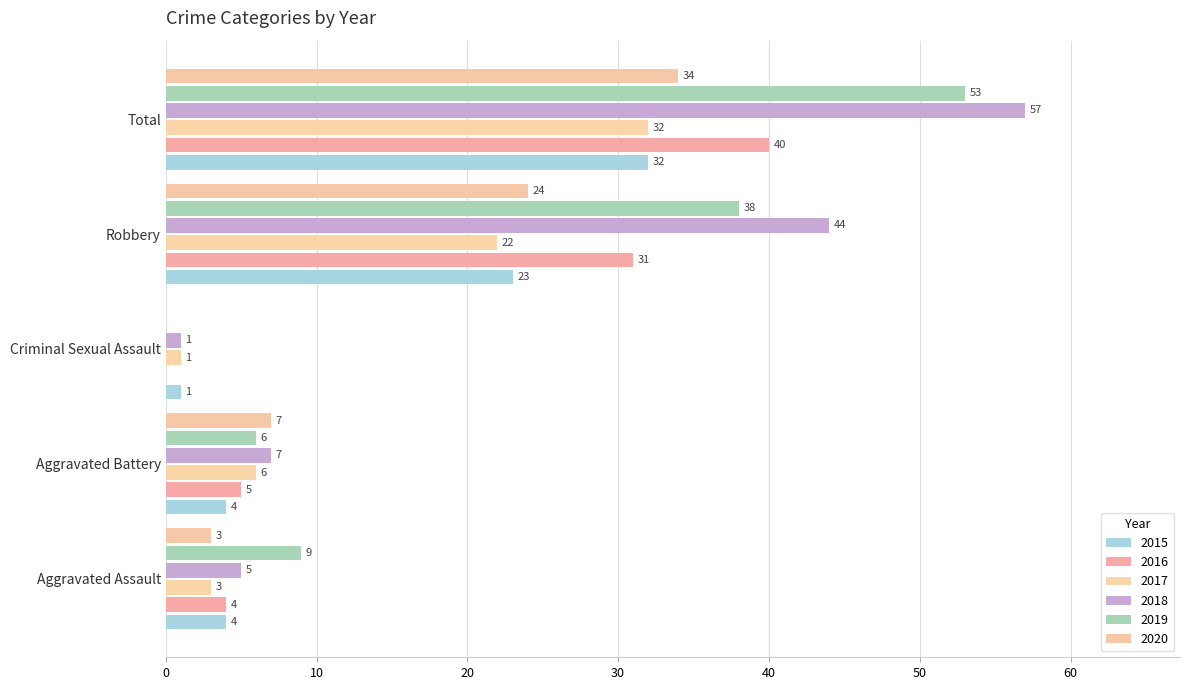

The 2020 series shows 0 at Criminal Sexual Assault. True or false?

True